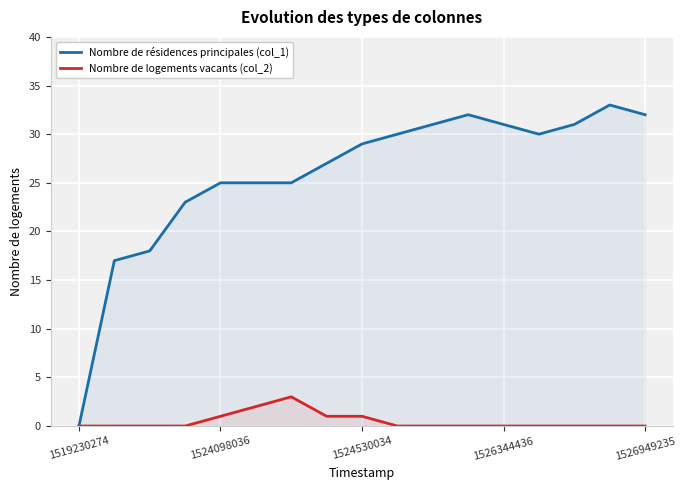

At how many categories does at least one series exceed 4?

16